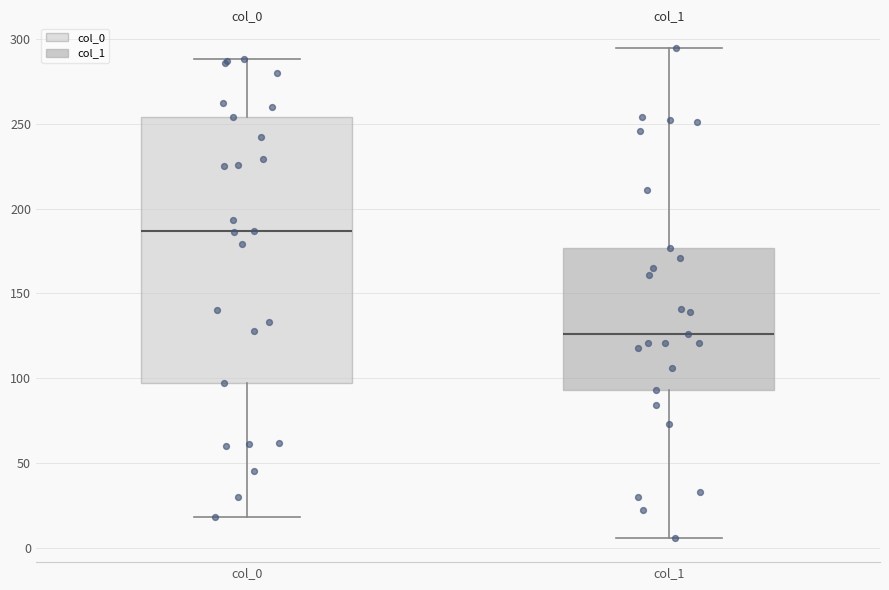

Where is the lower edge of the box for col_0 on the y-axis? The values are not printed on the chart, so give them approximately, as read against the axis.

95